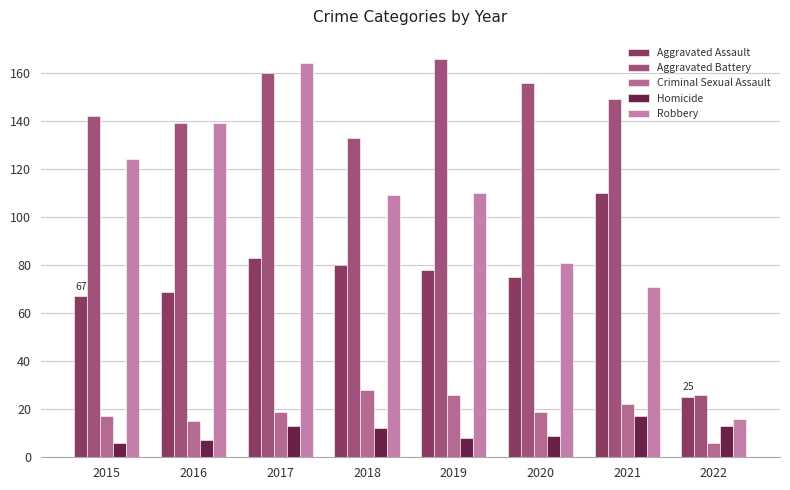

Which series has the largest range (max minus min)?

Robbery